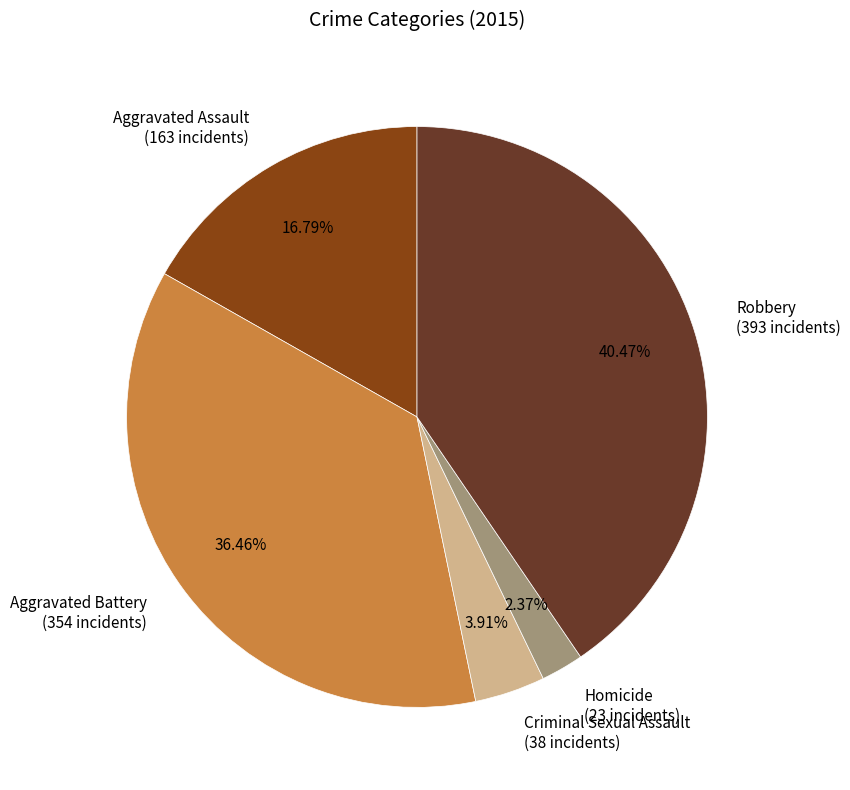

Does Criminal Sexual Assault account for over 50% of the chart?

No